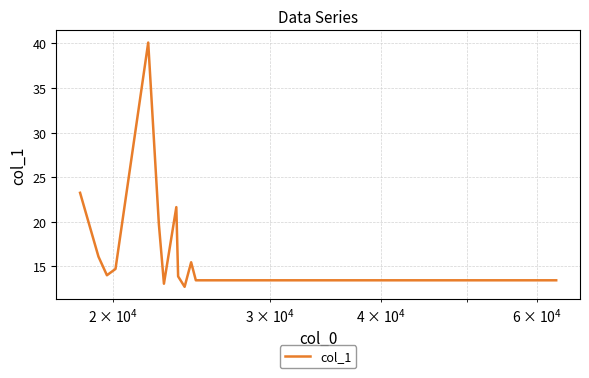

What is the minimum value shown in the chart?

12.7